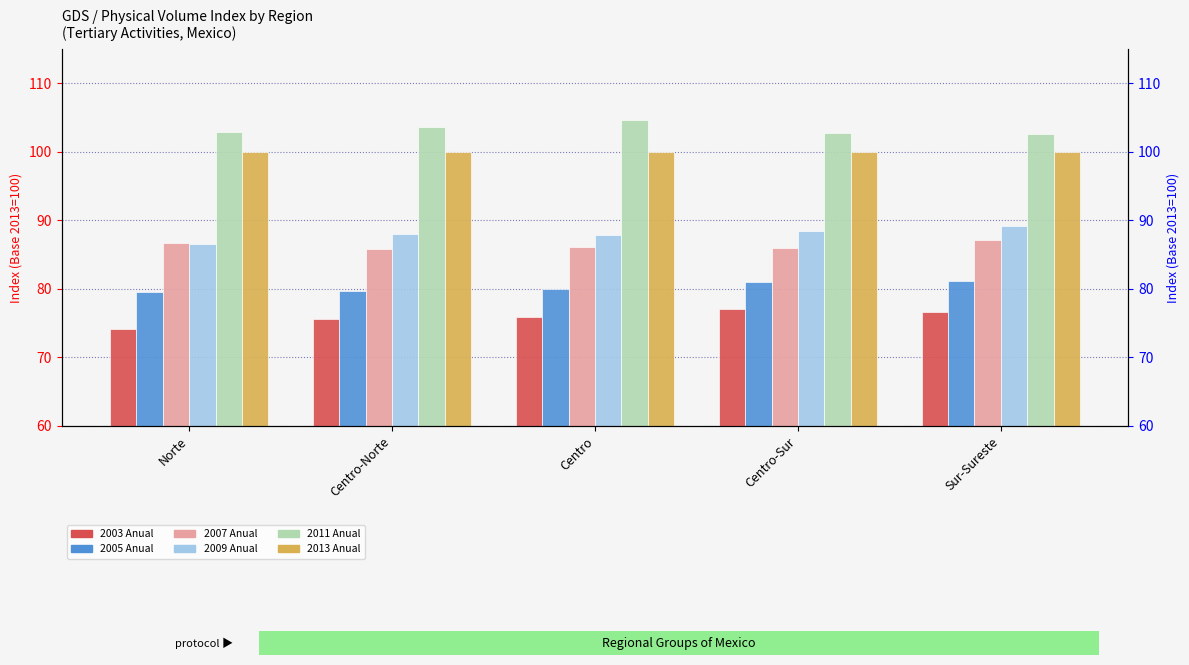

The 2005 Anual series shows 80.0 at Centro. True or false?

True